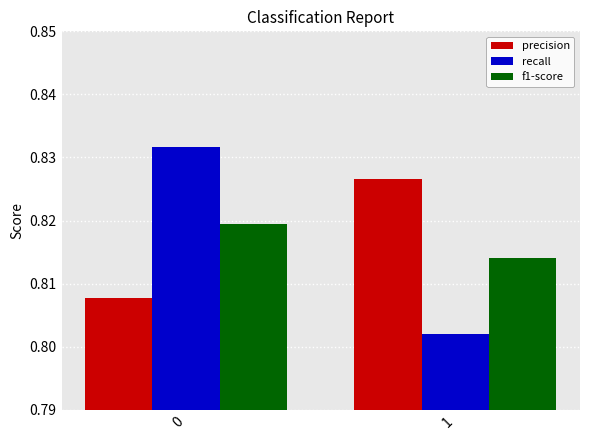

Count the precision values in the range 0 to 1.

2